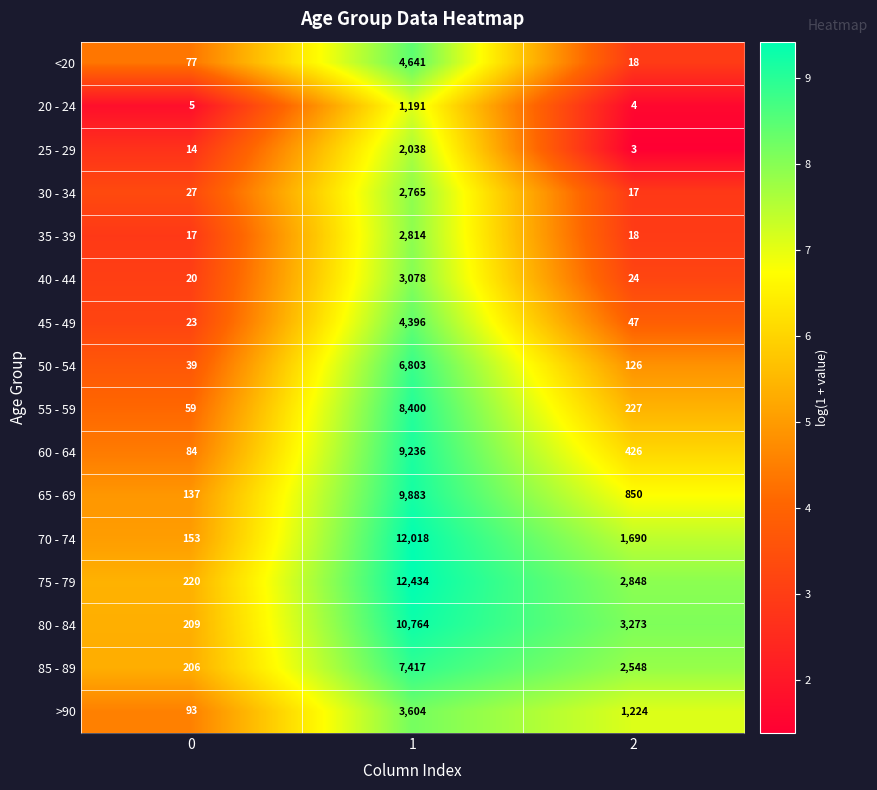

What is the total value across all series at 1?

101482